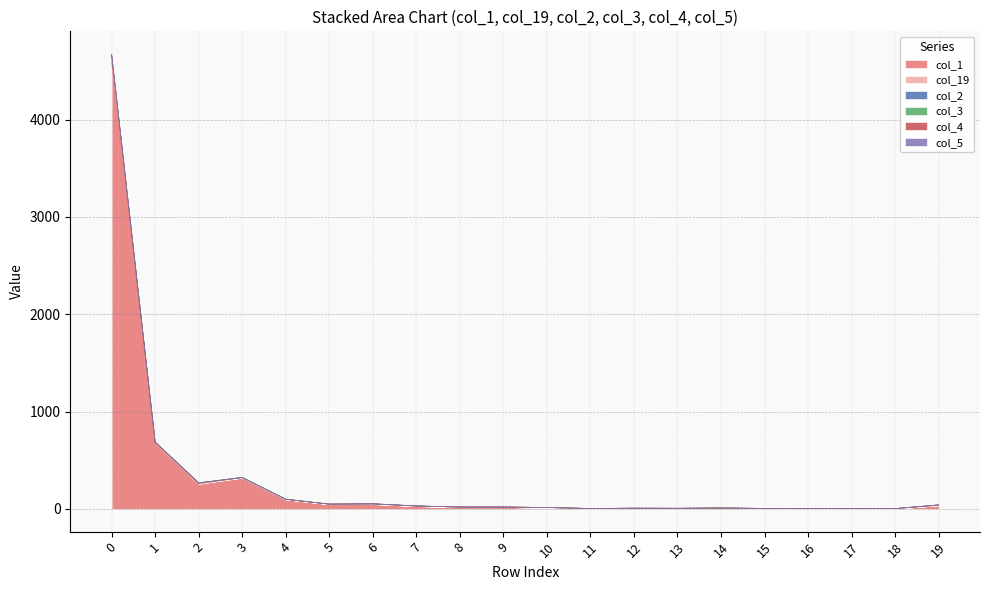

Is it true that col_2 equals 11 at 12?

False